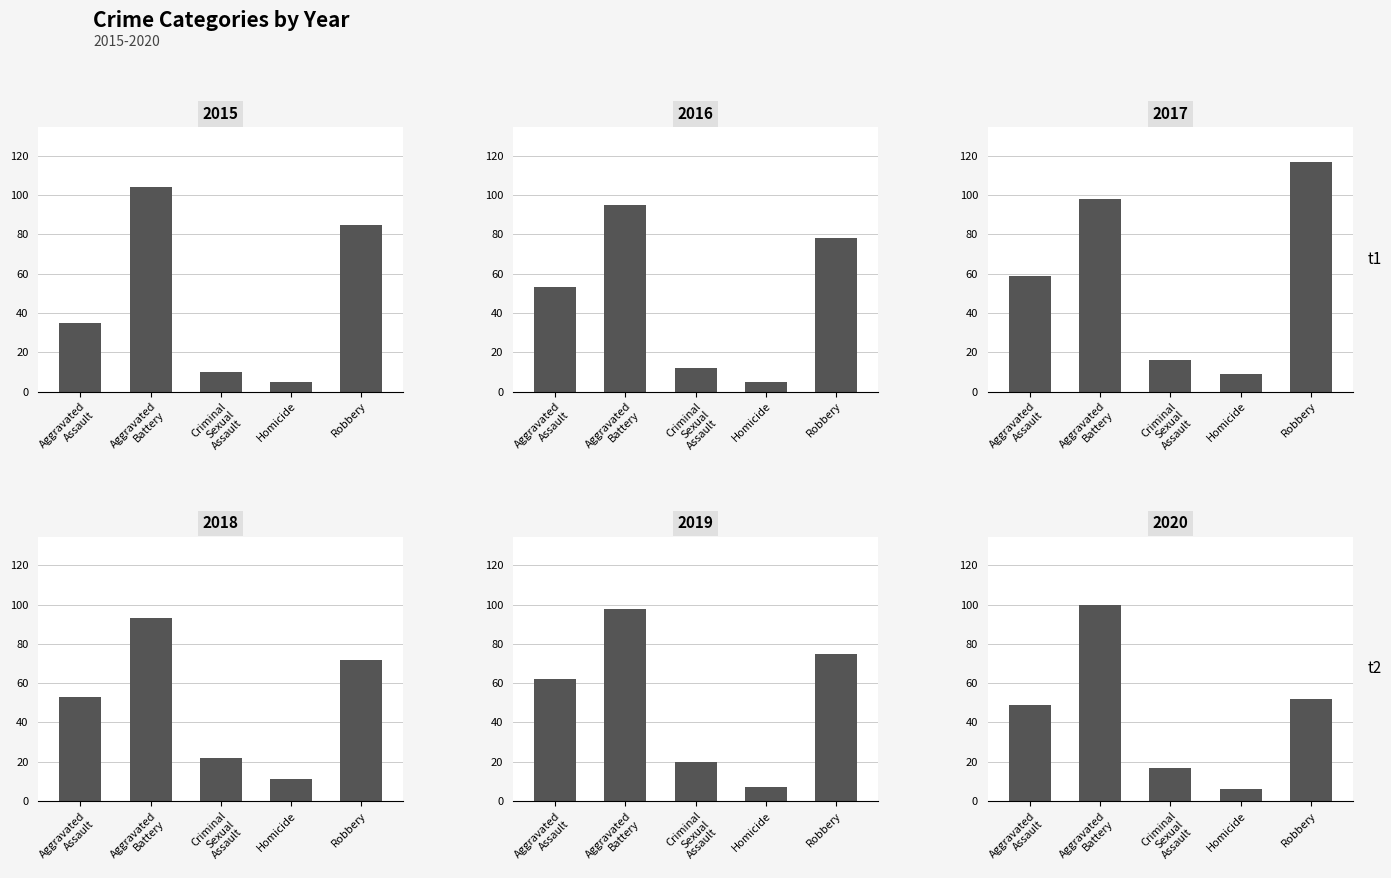

At which category is the sum across all series the highest?

Aggravated Battery